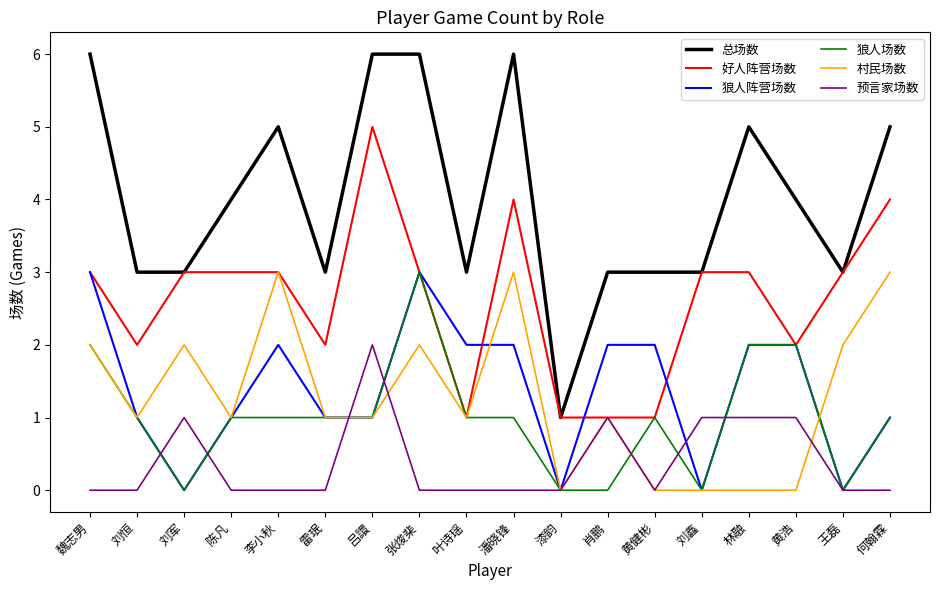

Is it true that 狼人场数 equals 0 at 刘恒?

False